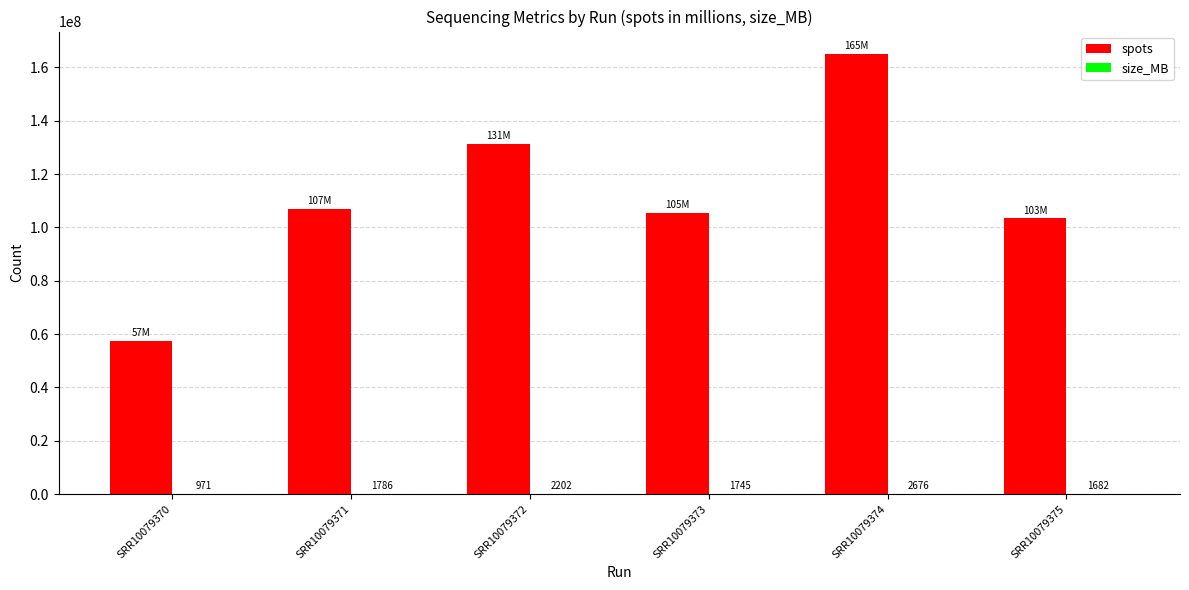

How many groups of bars are there?

6